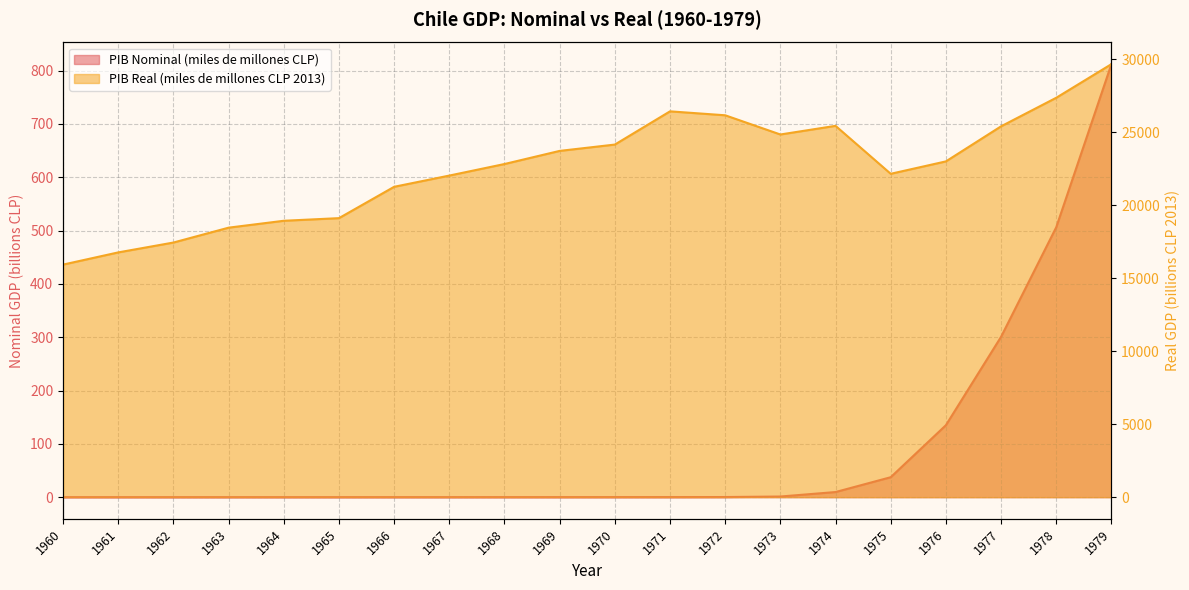

What are all the series names shown in the legend?

PIB Nominal (miles de millones CLP), PIB Real (miles de millones CLP 2013)